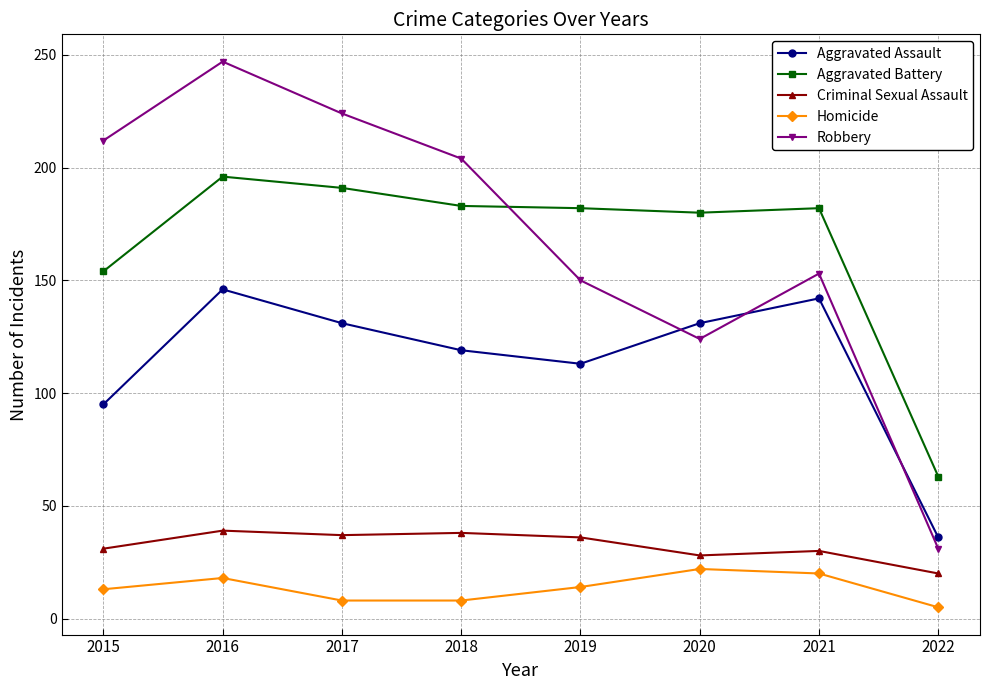

How many interior local peaks does the Aggravated Assault series have?

2